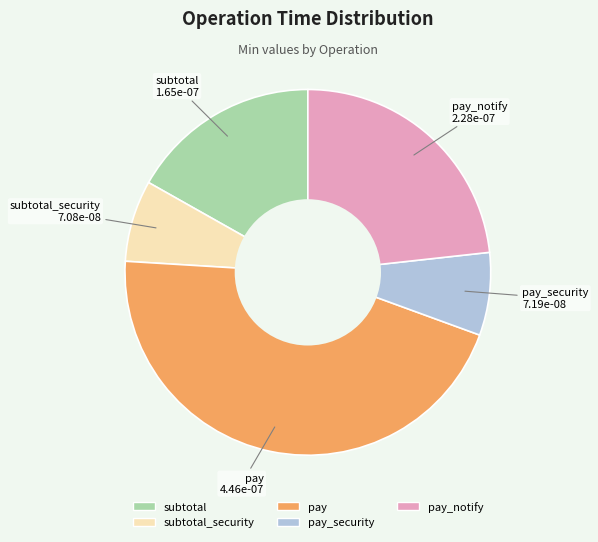

Which slice is the largest?

pay